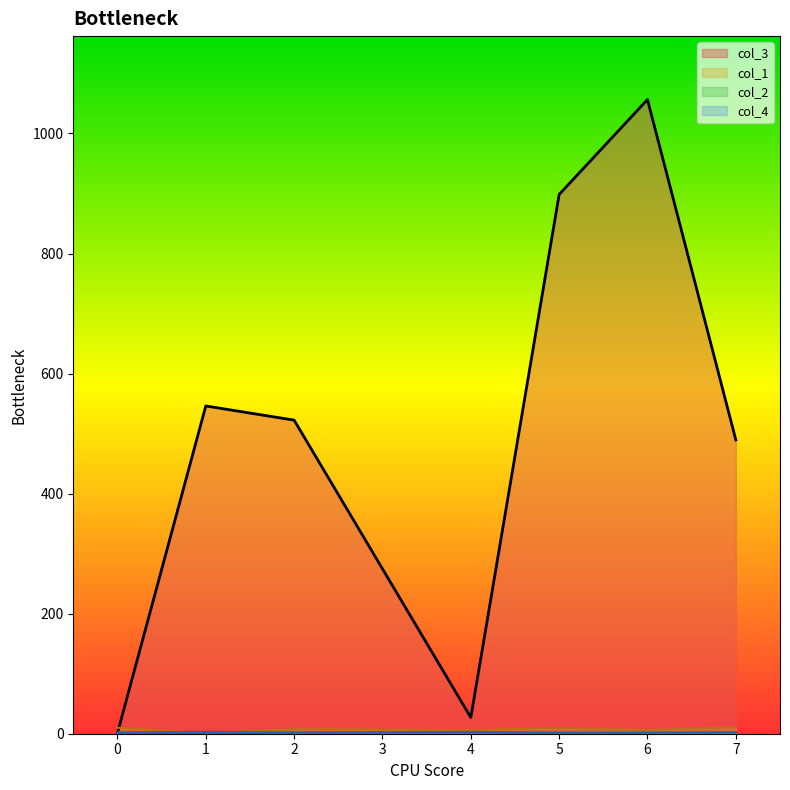

At how many categories does at least one series exceed 1031?

1